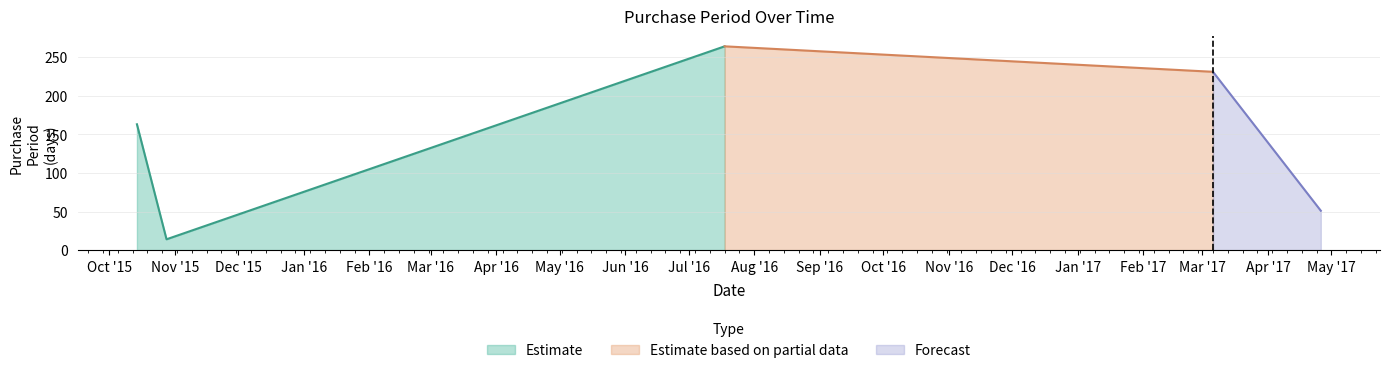

How many lines are shown in the chart?

1